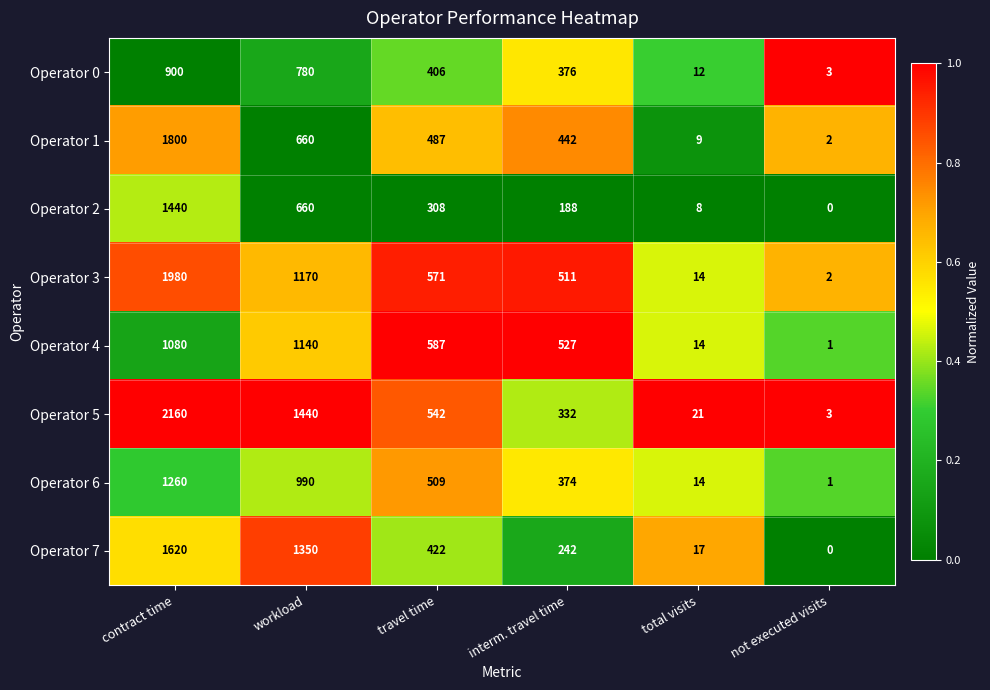

What is the greatest value displayed?

2160